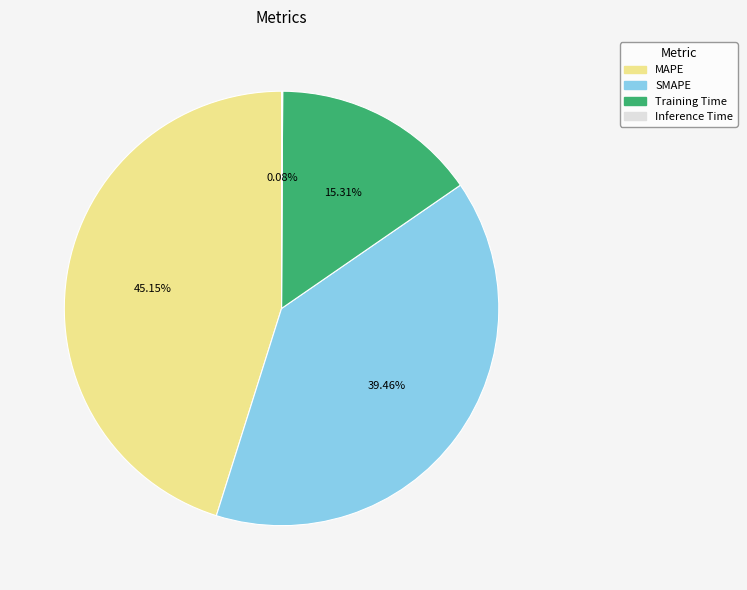

Combined, do Training Time and SMAPE account for over 50%?

Yes